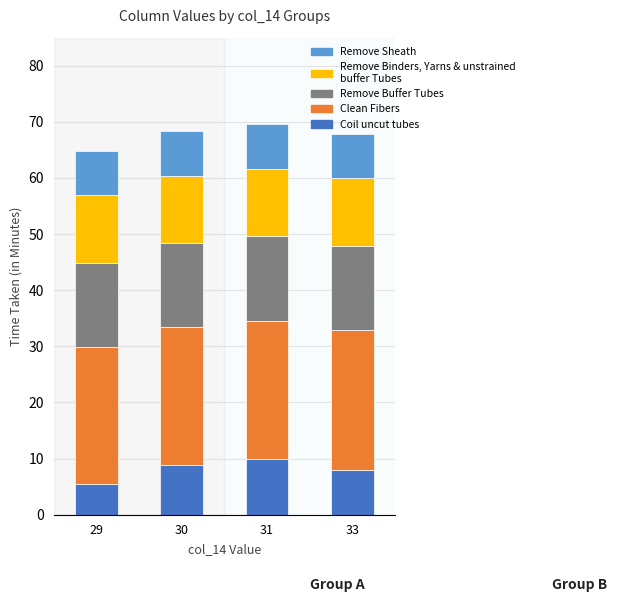

What is the total value across all series at 31?

69.6